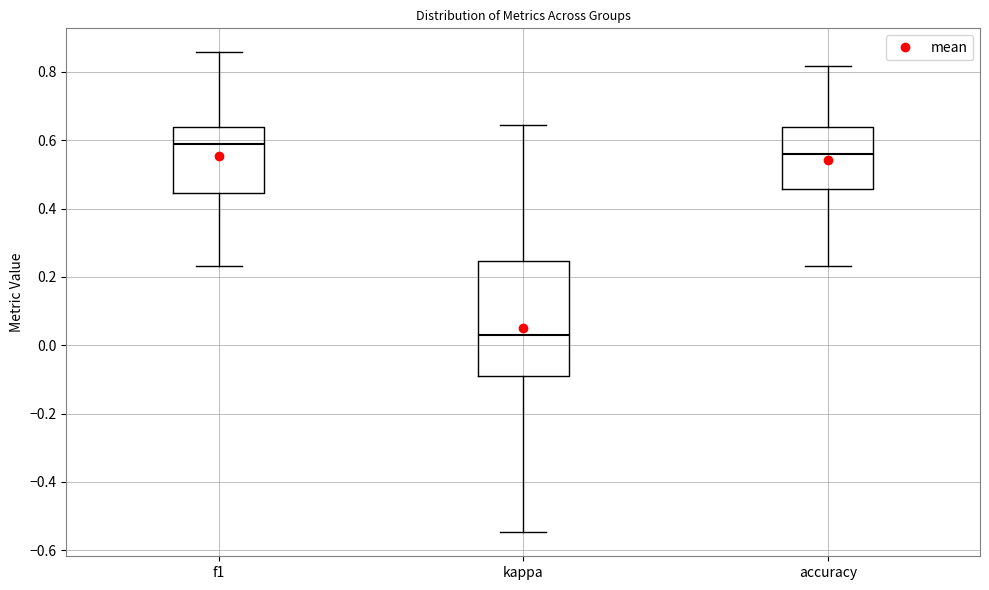

Where is the lower edge of the box for accuracy on the y-axis? The values are not printed on the chart, so give them approximately, as read against the axis.

0.46